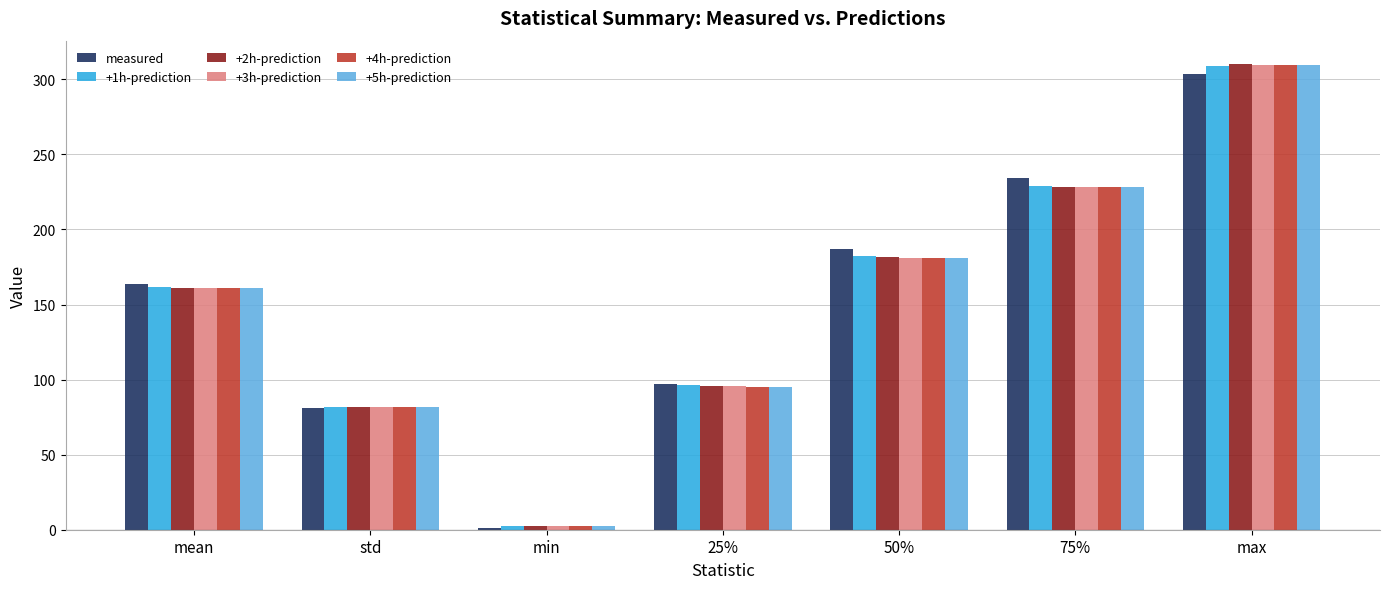

How many data points in +5h-prediction are above 161?

4